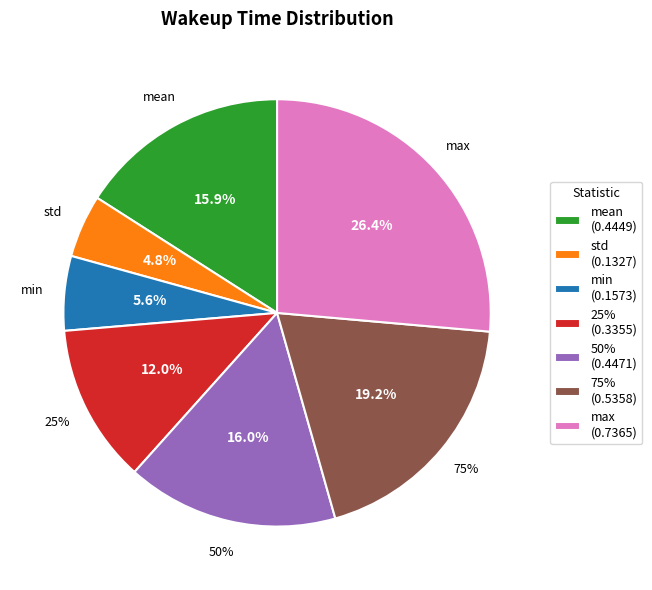

True or false: min accounts for 12% of the total.

False